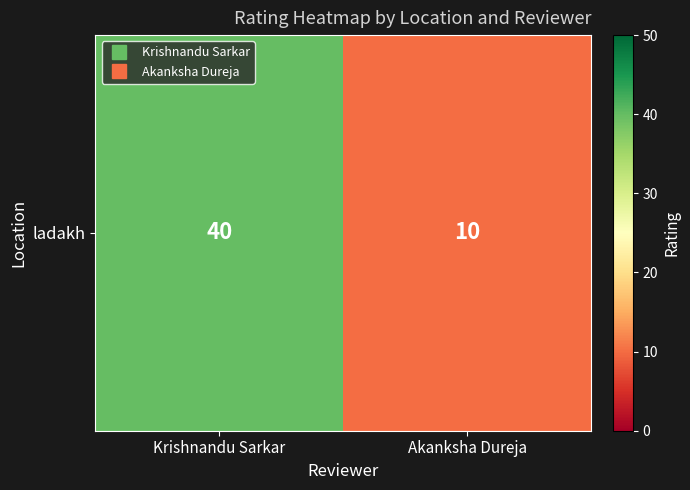

The chart shows a value of 21 at Krishnandu Sarkar. True or false?

False